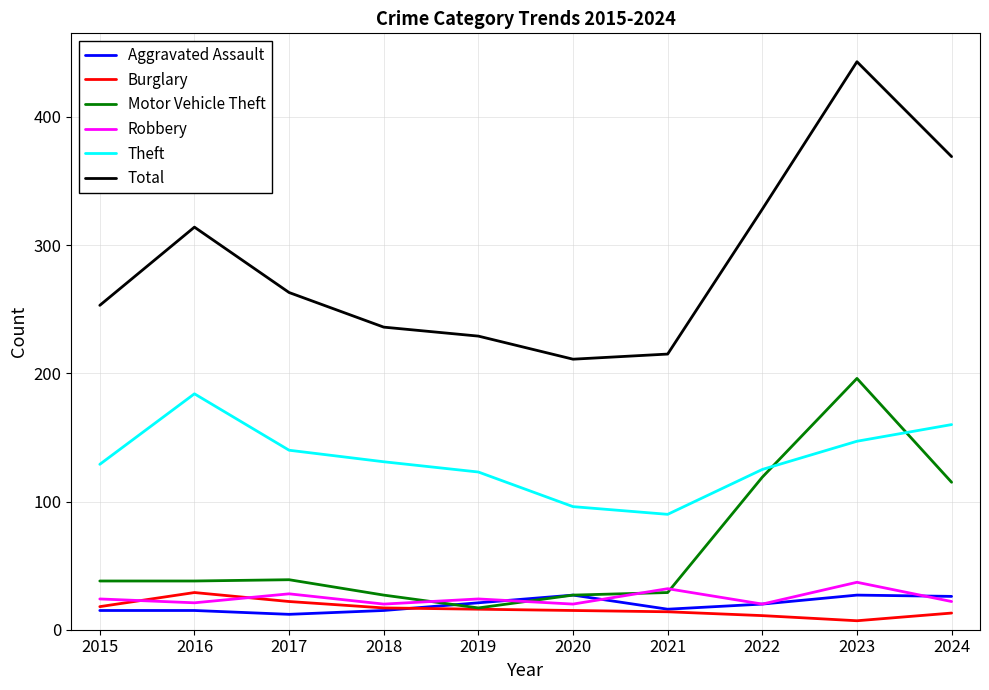

How many lines are shown in the chart?

6